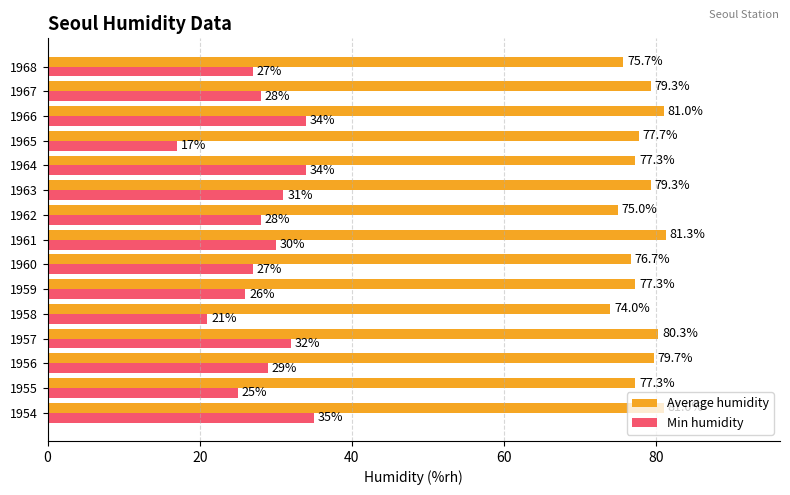

Which series changed the most between 1955 and 1960?

Min humidity